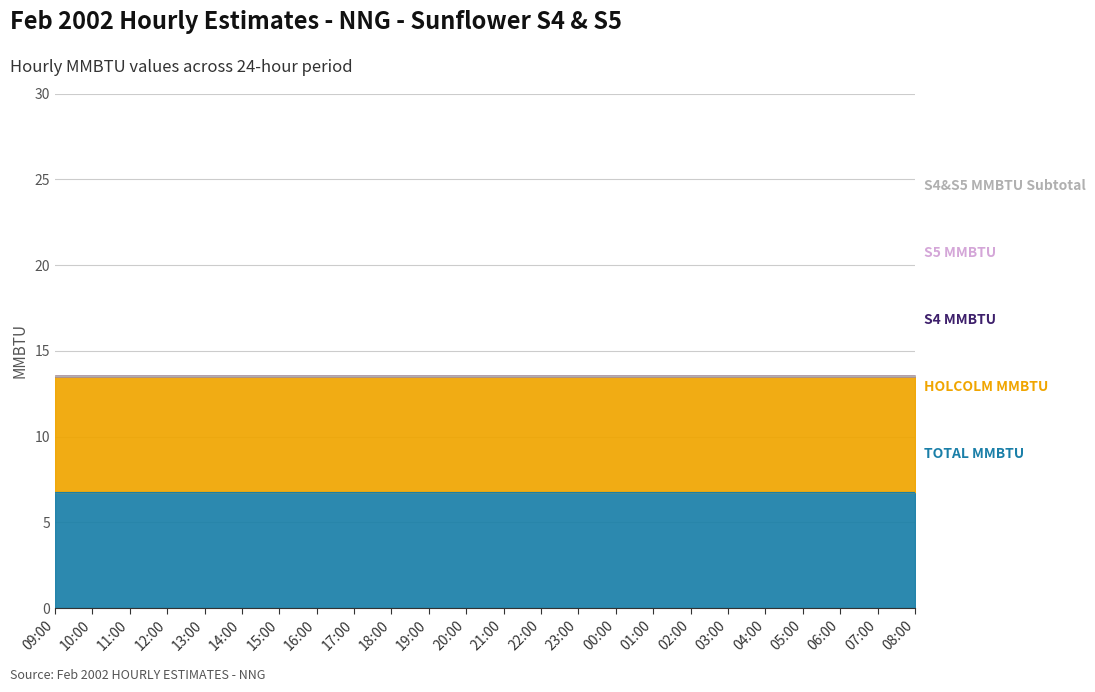

List the series in order of their peak value, lowest first.

S4 MMBTU, S5 MMBTU, S4&S5 MMBTU Subtotal, TOTAL MMBTU, HOLCOLM MMBTU